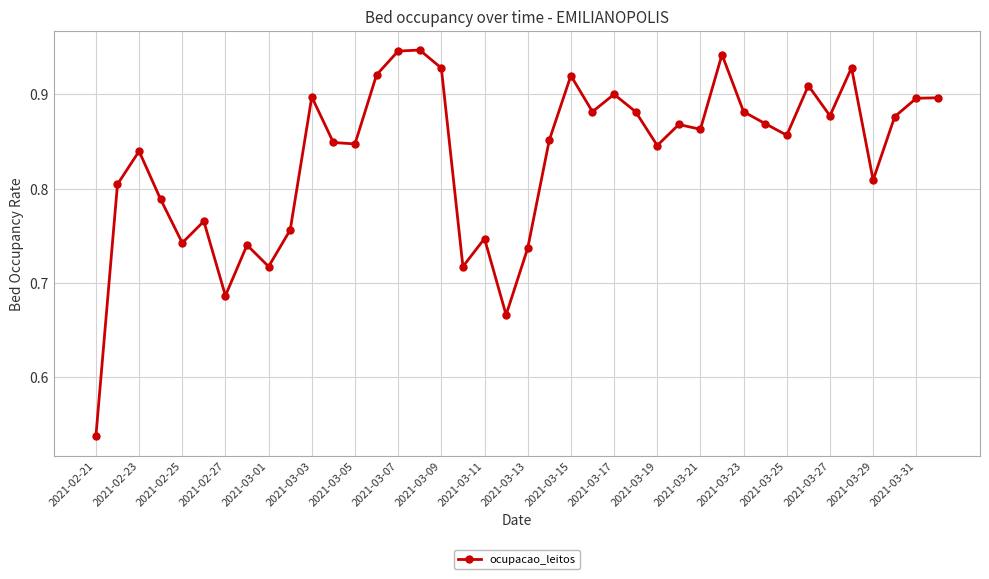

True or false: the data has more than 0 interior local peaks.

True